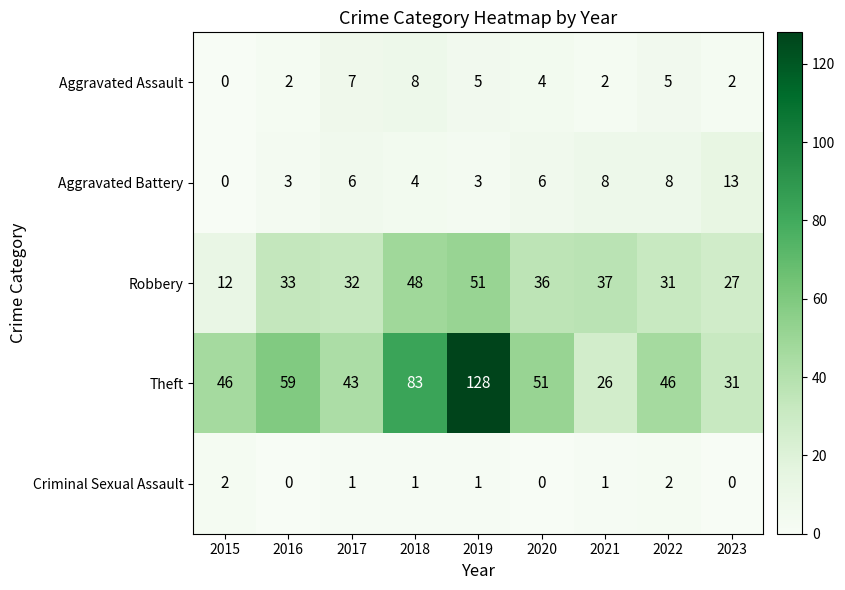

What is the difference between the maximum and minimum values in the Theft series?

102